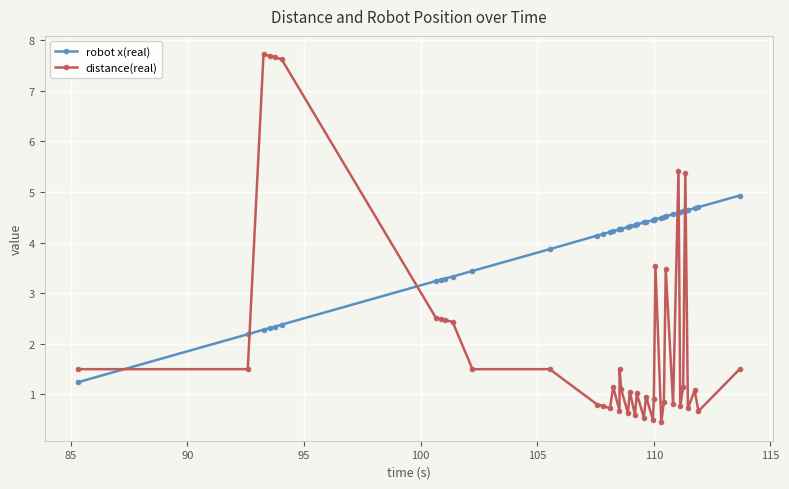

At how many categories does at least one series exceed 0?

40